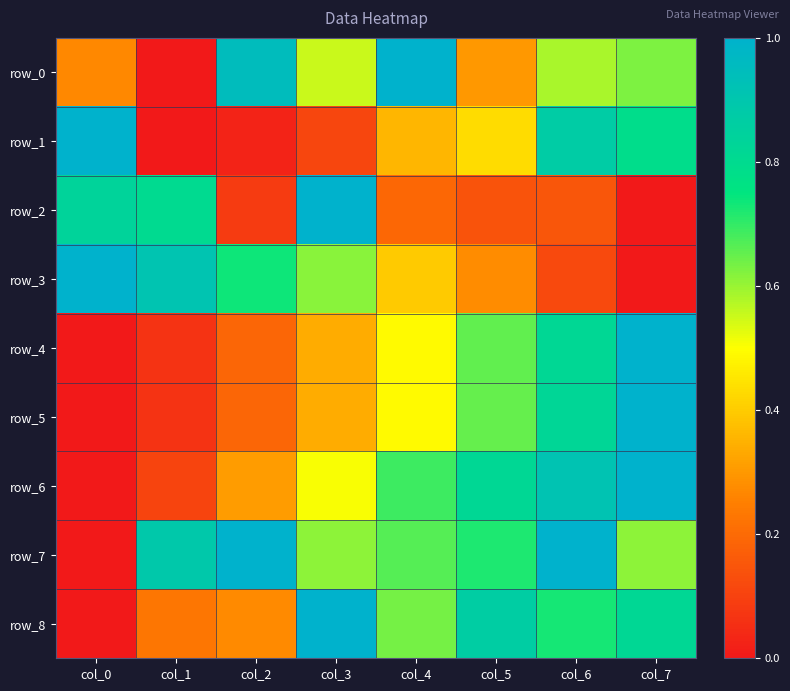

What is the average value of the row_1 series?

0.4